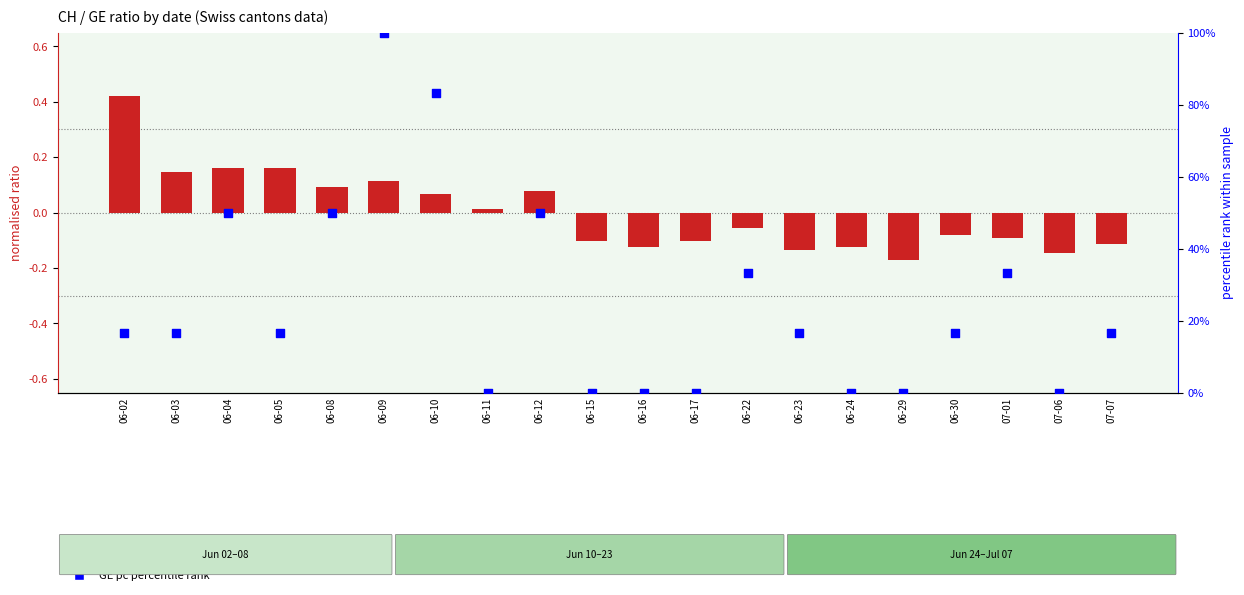

Which series reaches the maximum Y coordinate?

GE pc percentile rank